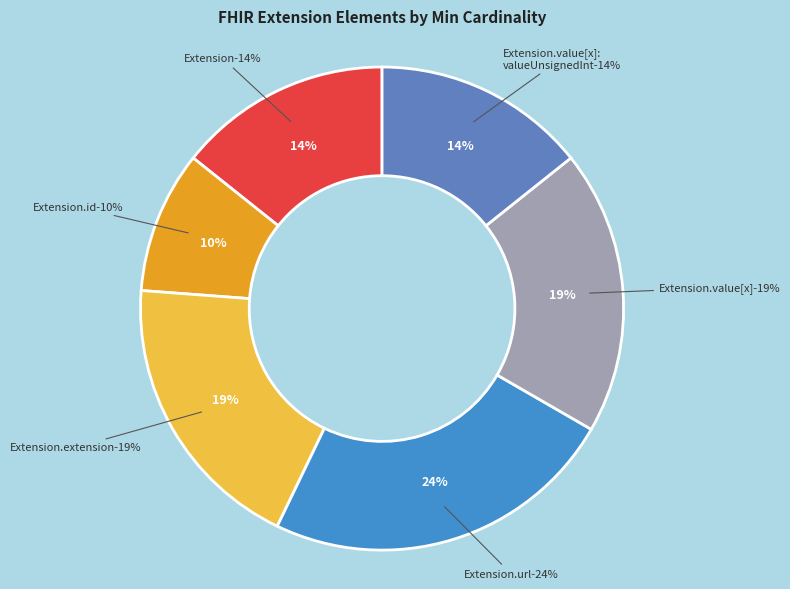

What is the largest slice in the pie chart?

Extension.url